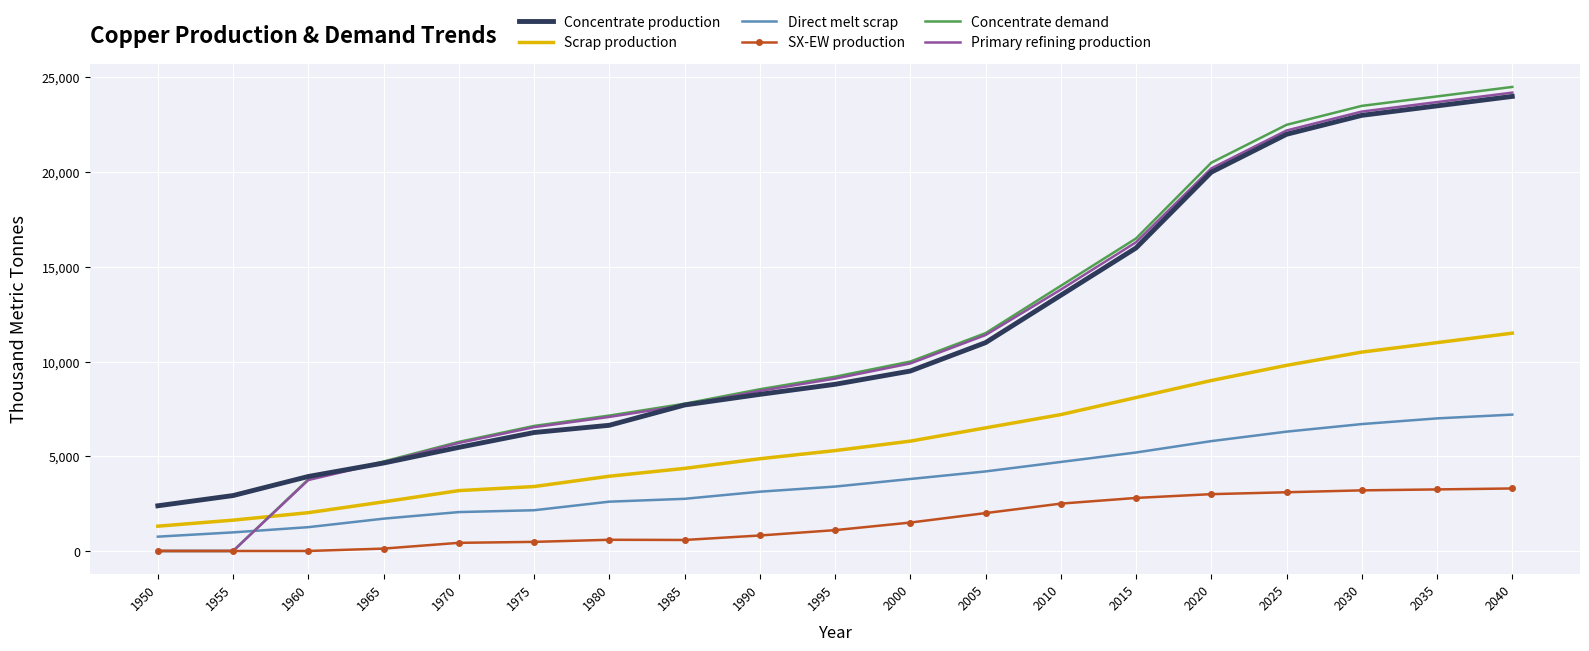

At which label does Scrap production reach its peak?

2040